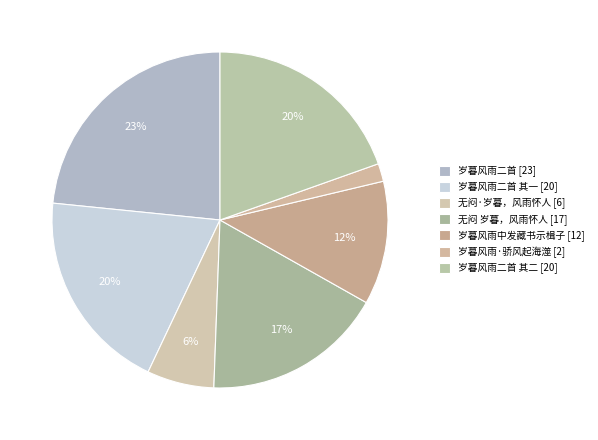

Is there any slice that represents more than half of the pie?

No